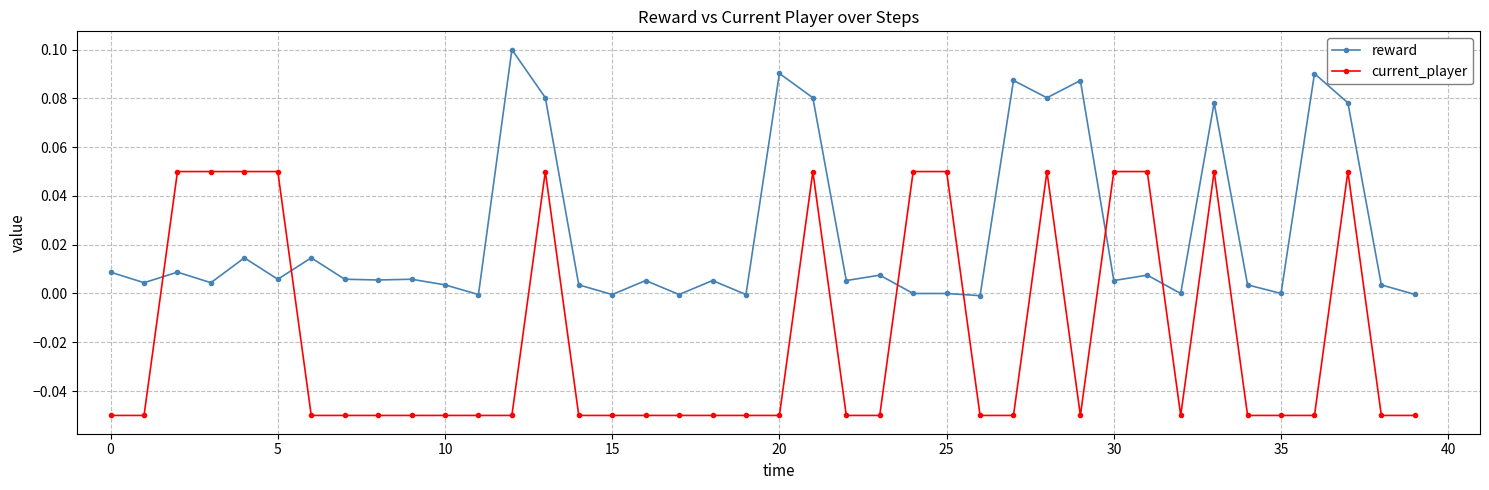

How many intersections are there between current_player and reward?

6